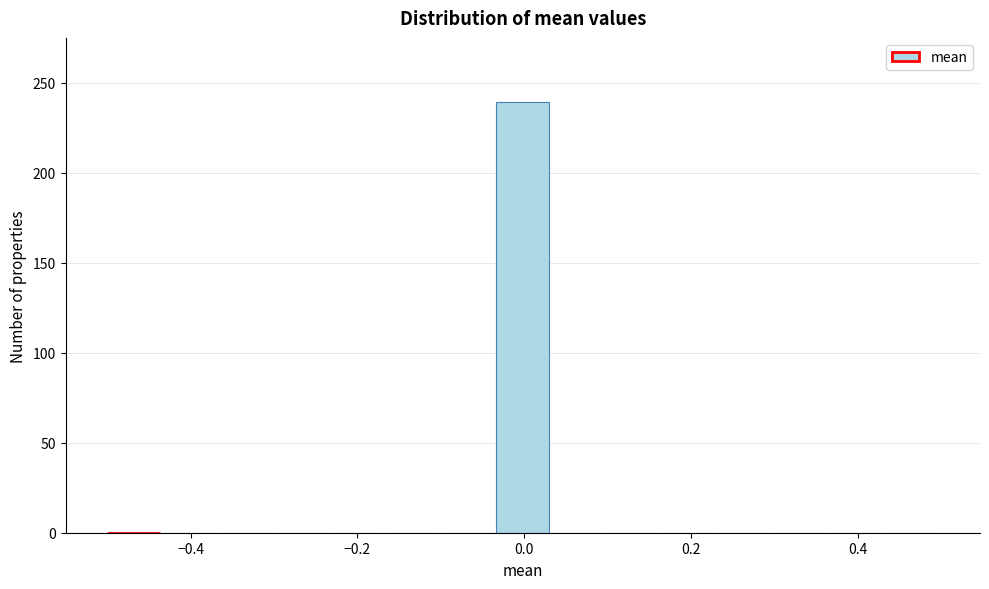

Around what value on the x-axis is the tallest bar? Give the approximate position of its centre, as read against the axis.

0.00